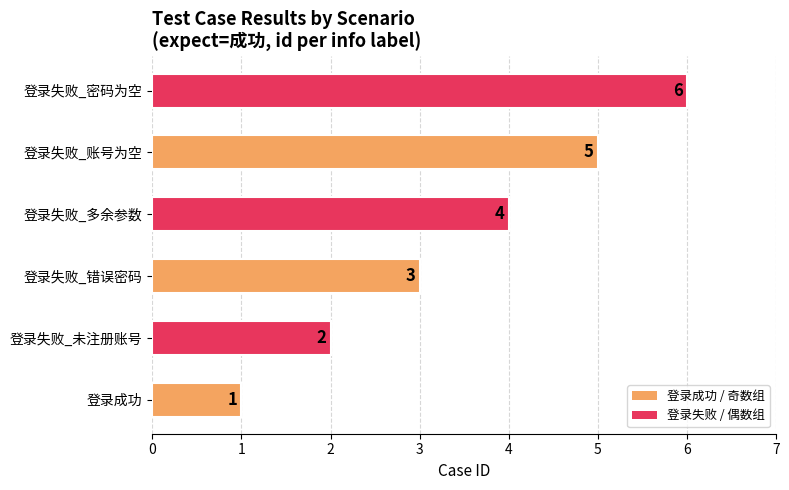

True or false: the data shows 2 at 登录失败_未注册账号.

True